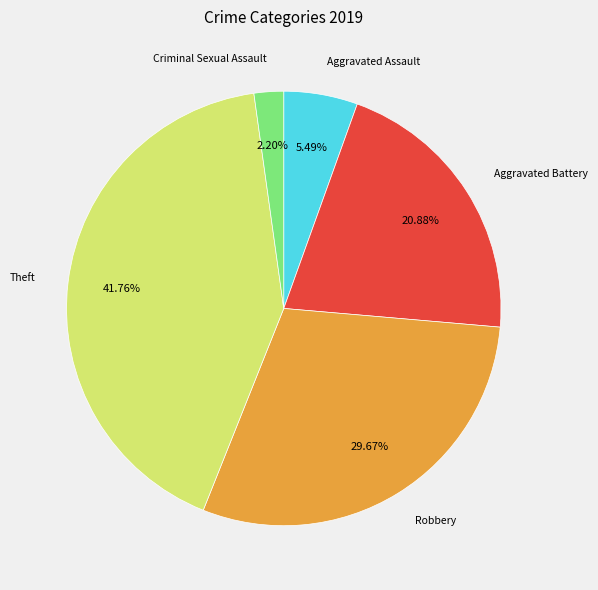

Does any single category account for the majority?

No